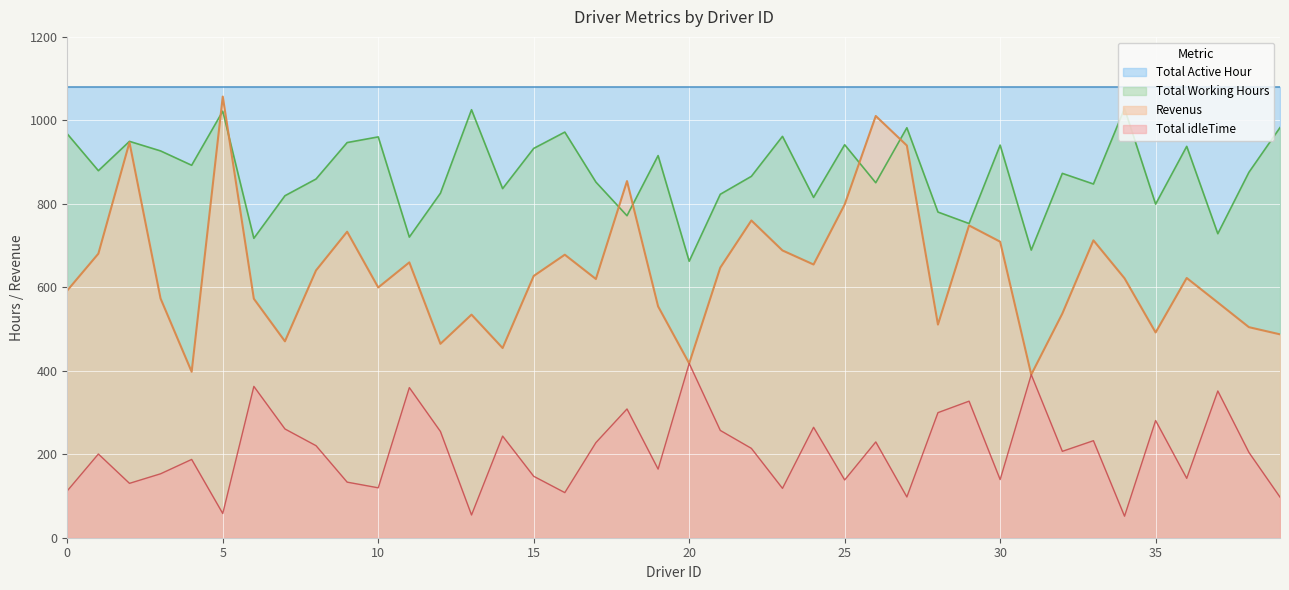

Is it true that Total idleTime equals 873.0 at 32?

True